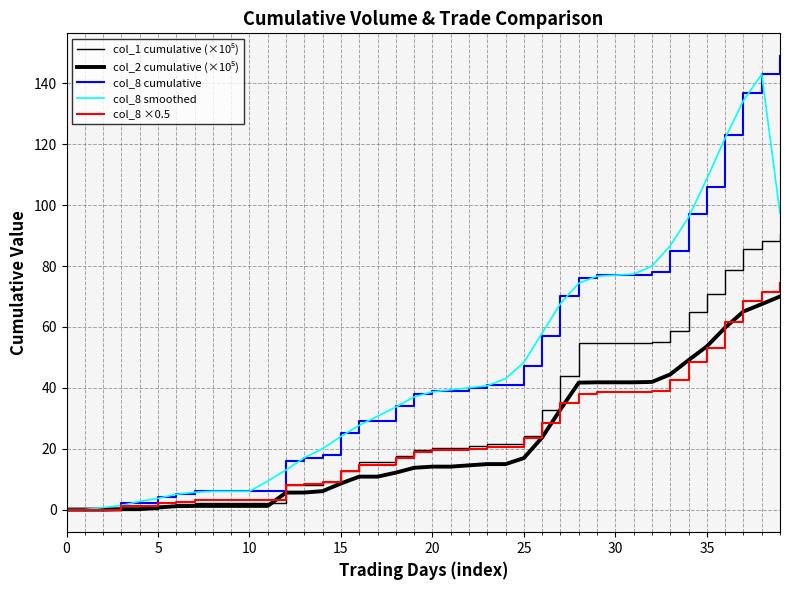

Does the chart have visible grid lines?

Yes